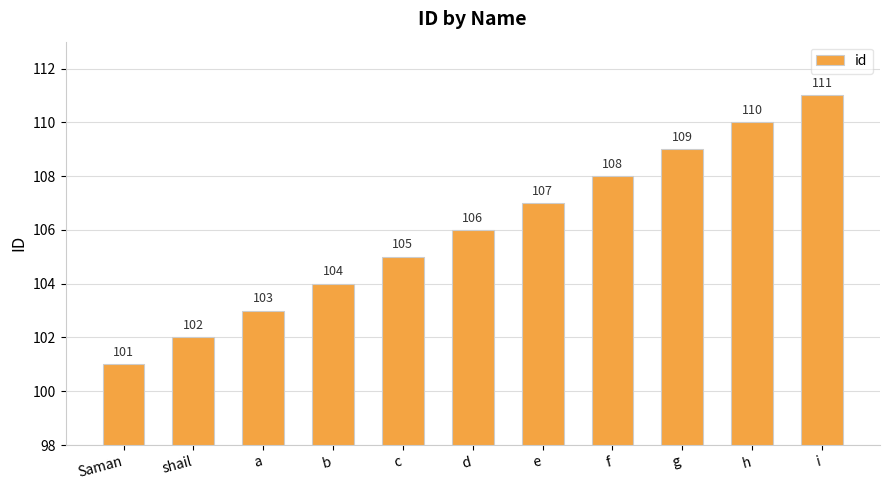

What is the difference between the maximum and second lowest values?

9